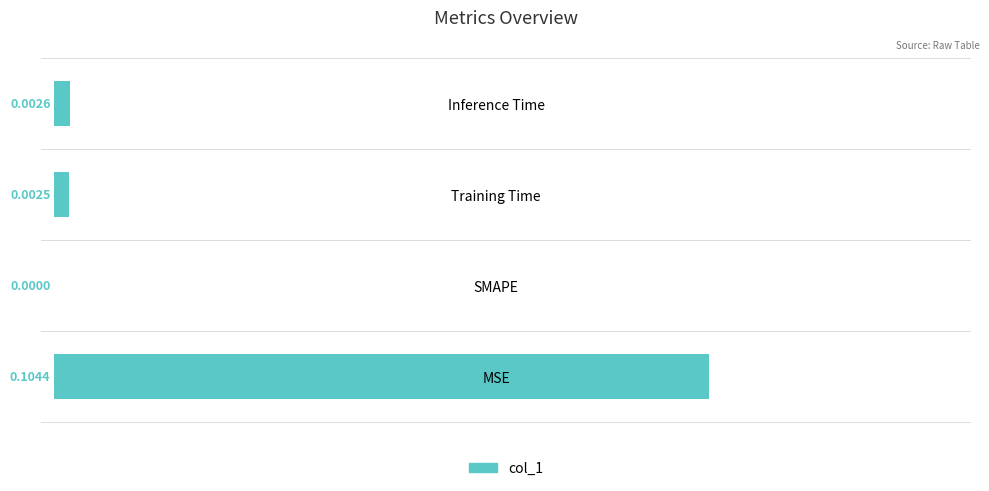

At which label is the value closest to 0?

SMAPE